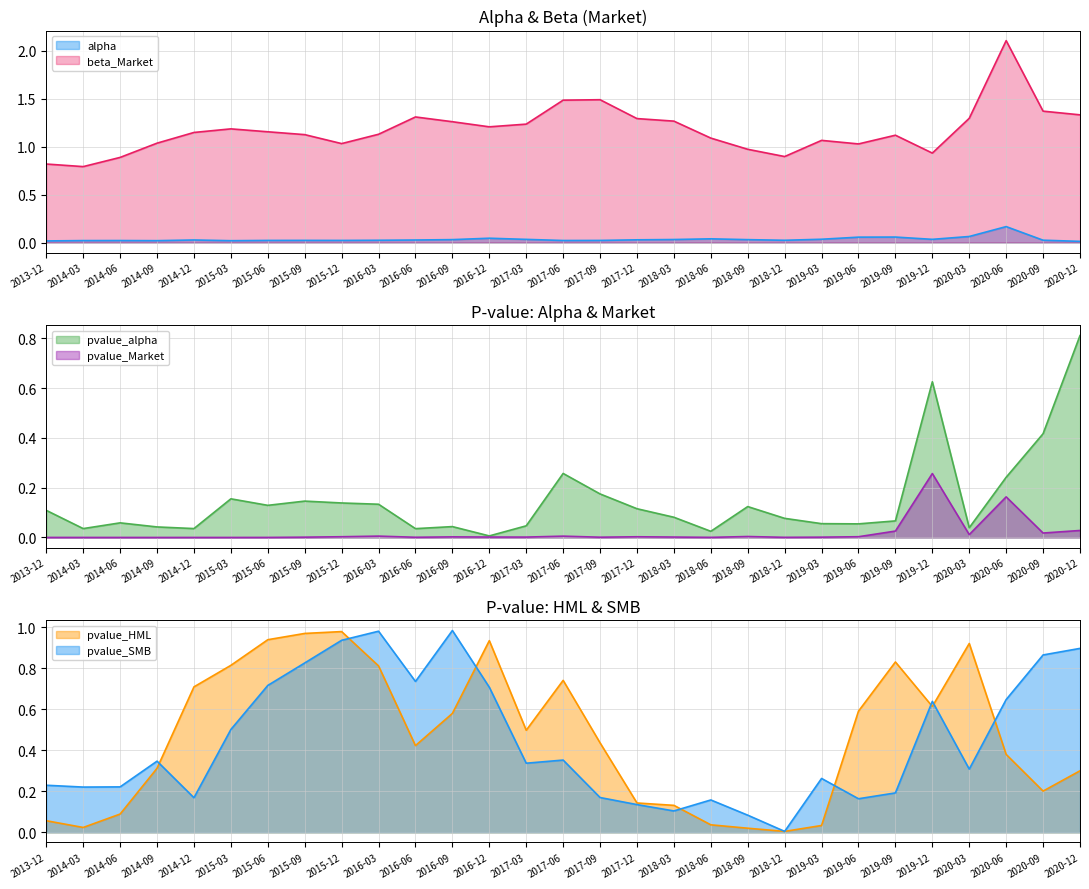

What is the approximate value of pvalue_HML at 2015-06?

0.9